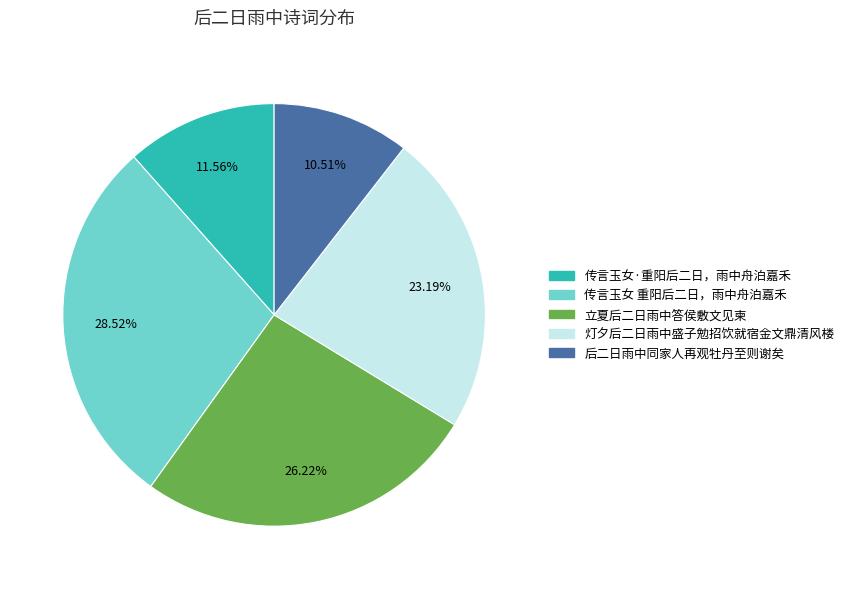

To the nearest percent, what is the average slice percentage?

20%